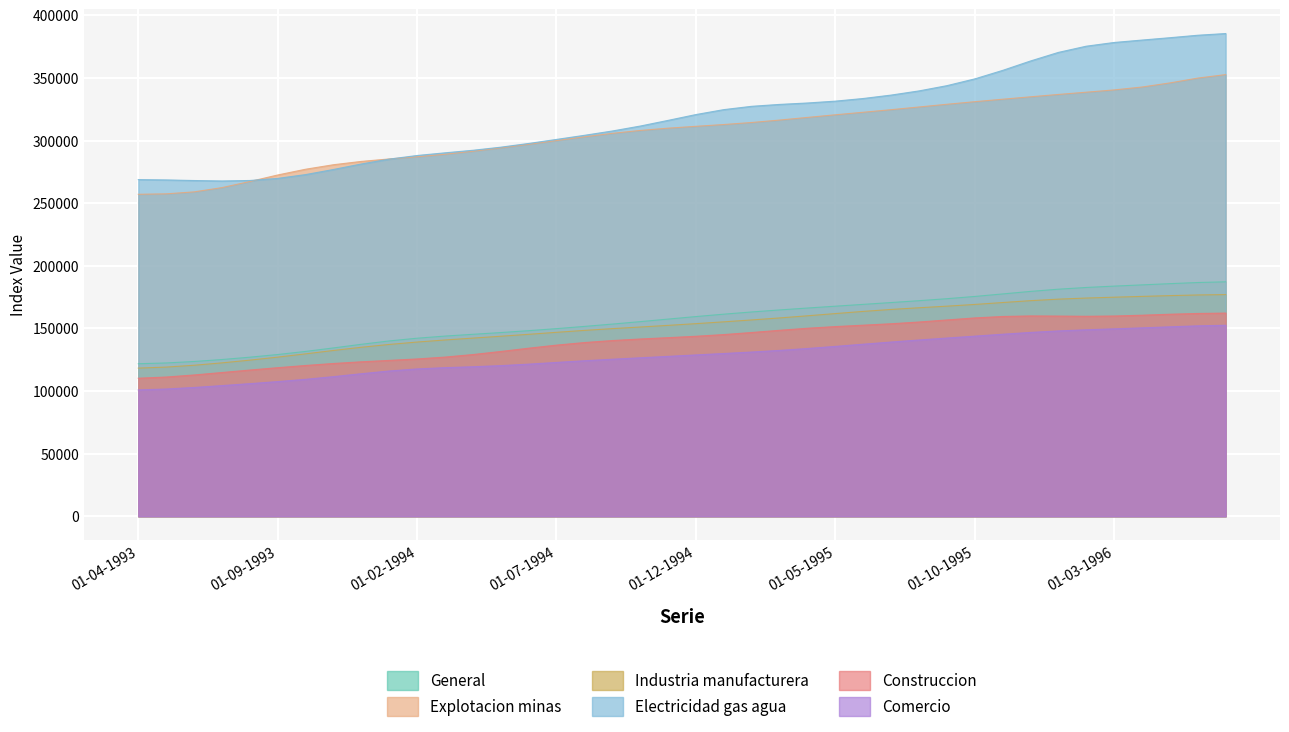

Which series has the largest total across all categories?

Electricidad gas agua